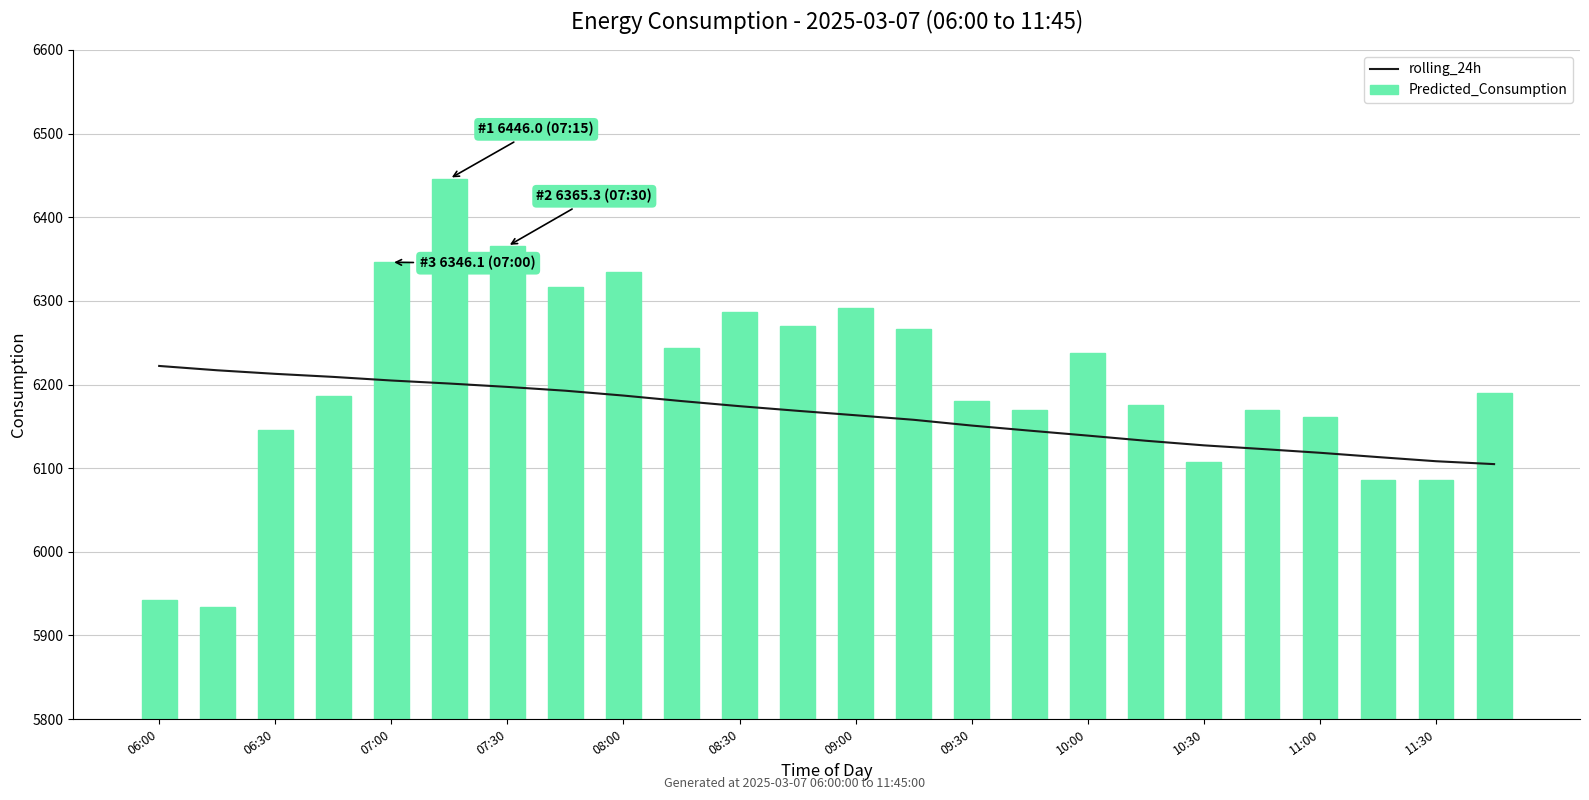

The value of rolling_24h at 11:00 is 10242.8. True or false?

False